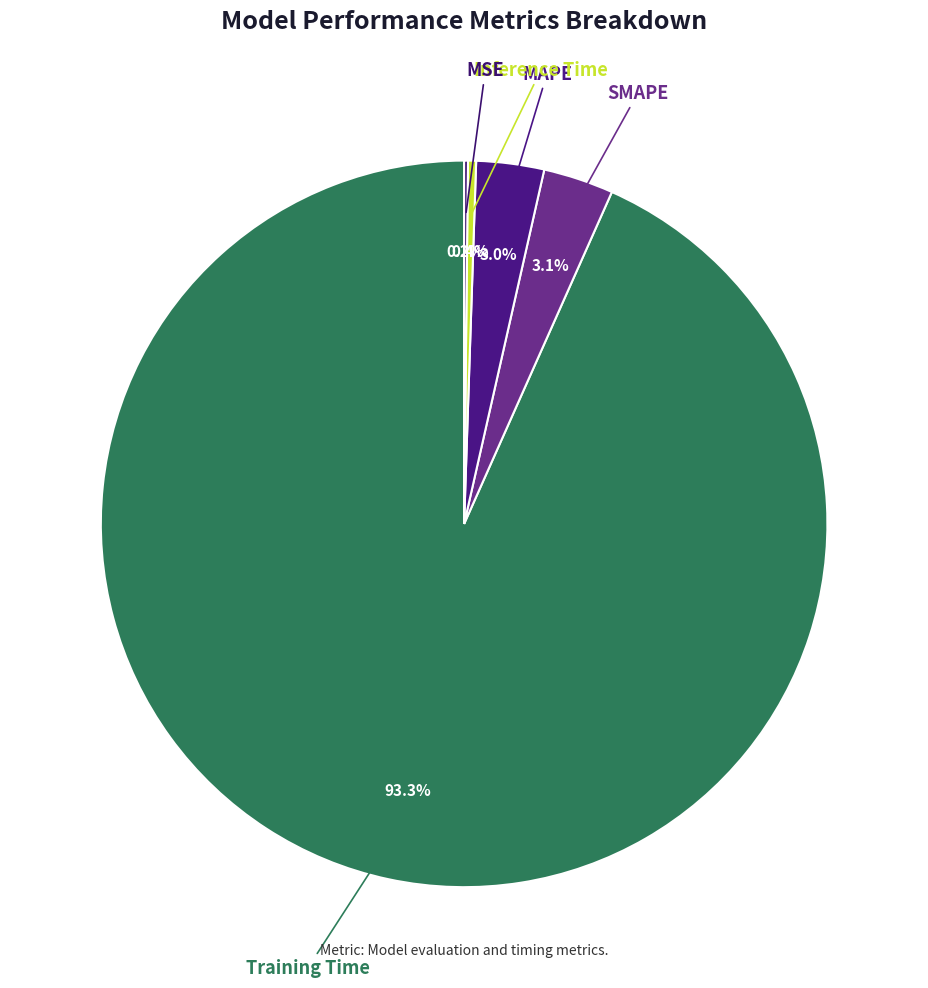

How much of the chart is everything except SMAPE?

96.9%